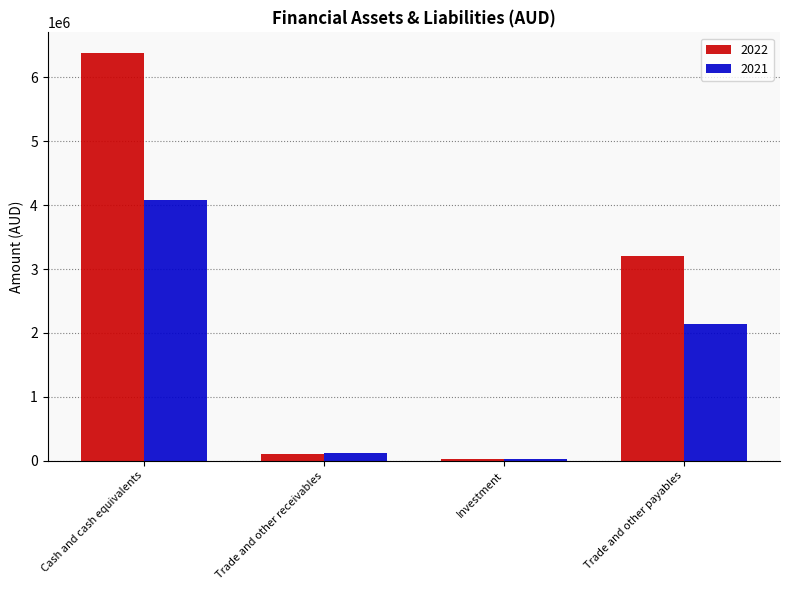

What is the sum of the 2022 values at Trade and other receivables and Cash and cash equivalents?

6495629